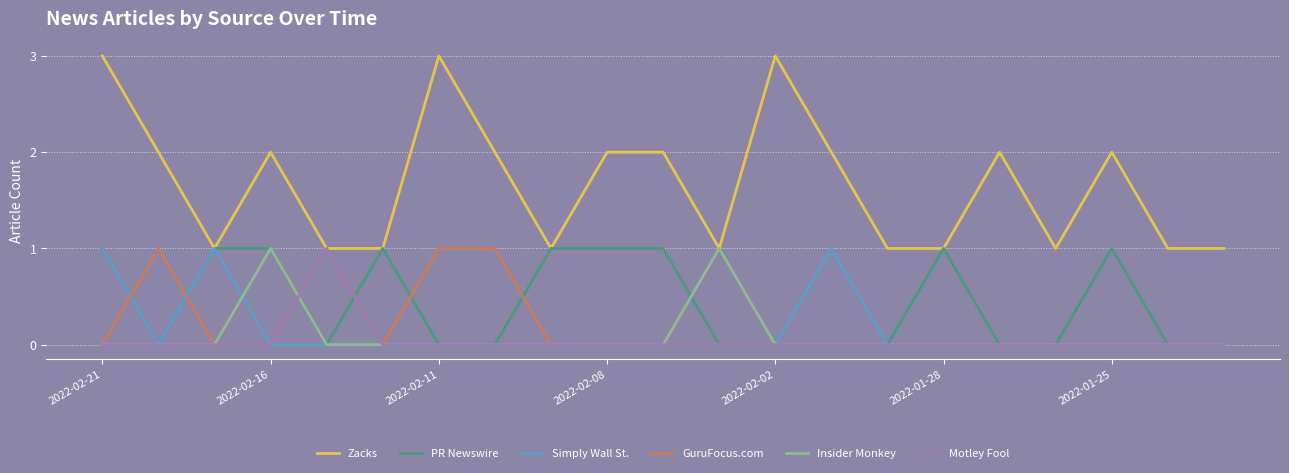

Which series has the largest range (max minus min)?

Zacks